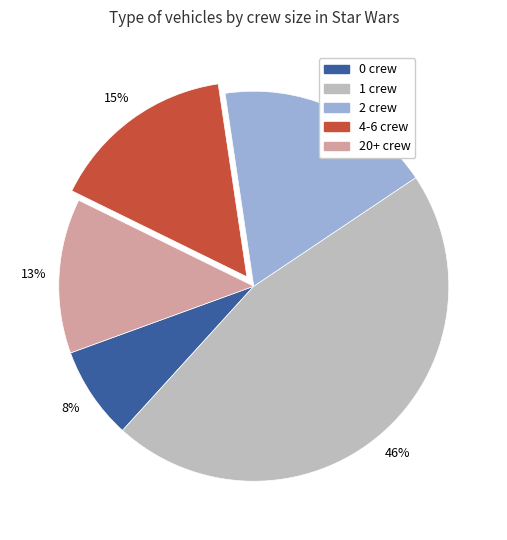

Approximately how many times larger is the value at 0 crew compared to 2 crew?

0.4